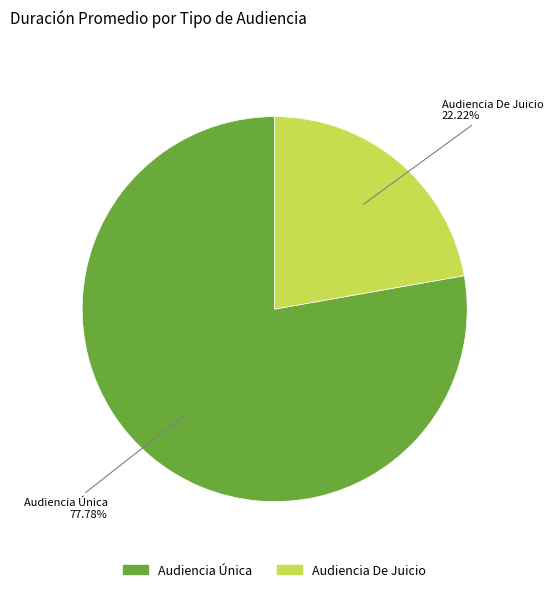

What is the smallest slice in the pie chart?

Audiencia De Juicio